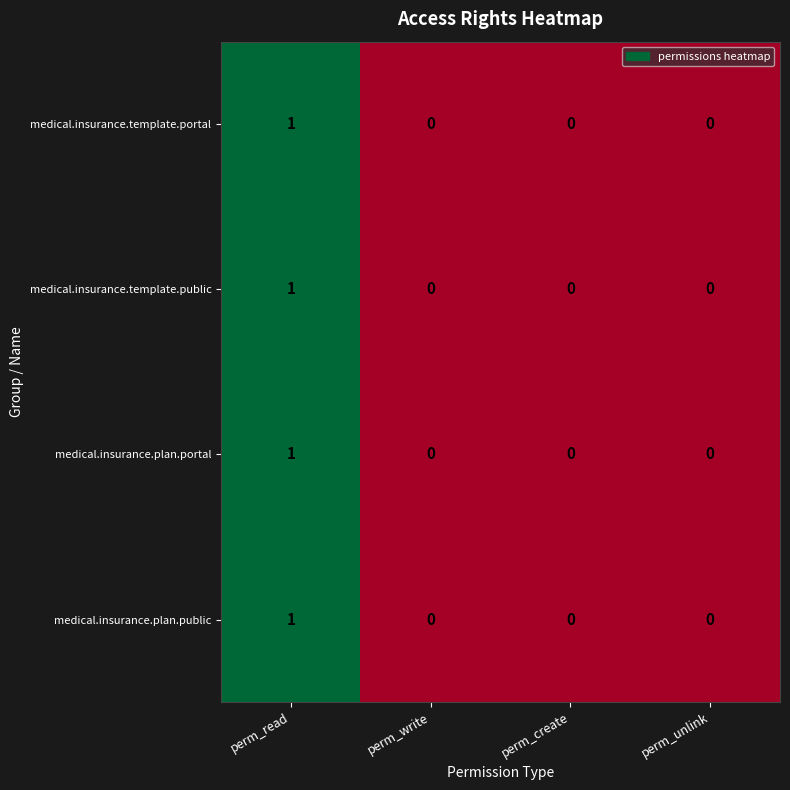

What is the total value across all series at perm_read?

4